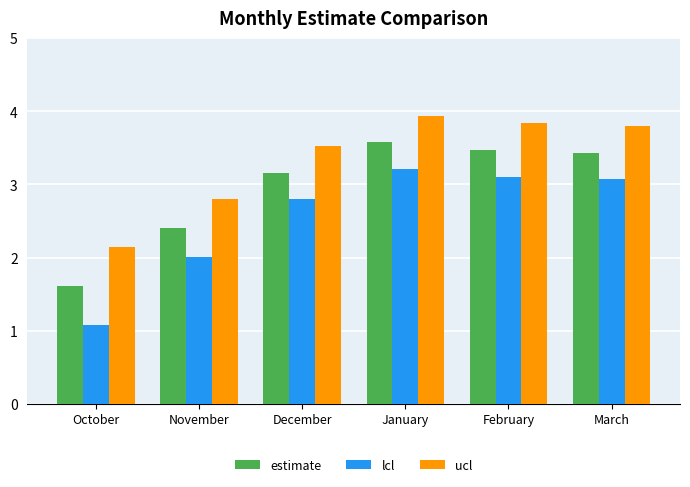

Which series has the largest total across all categories?

ucl